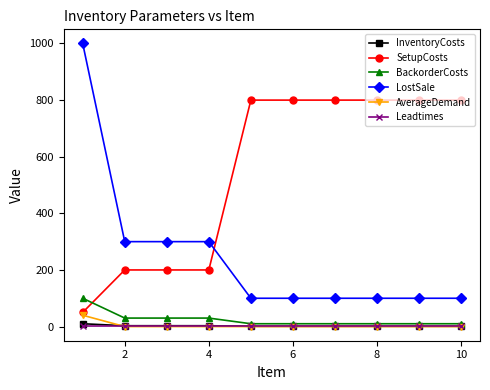

How many lines are shown in the chart?

6